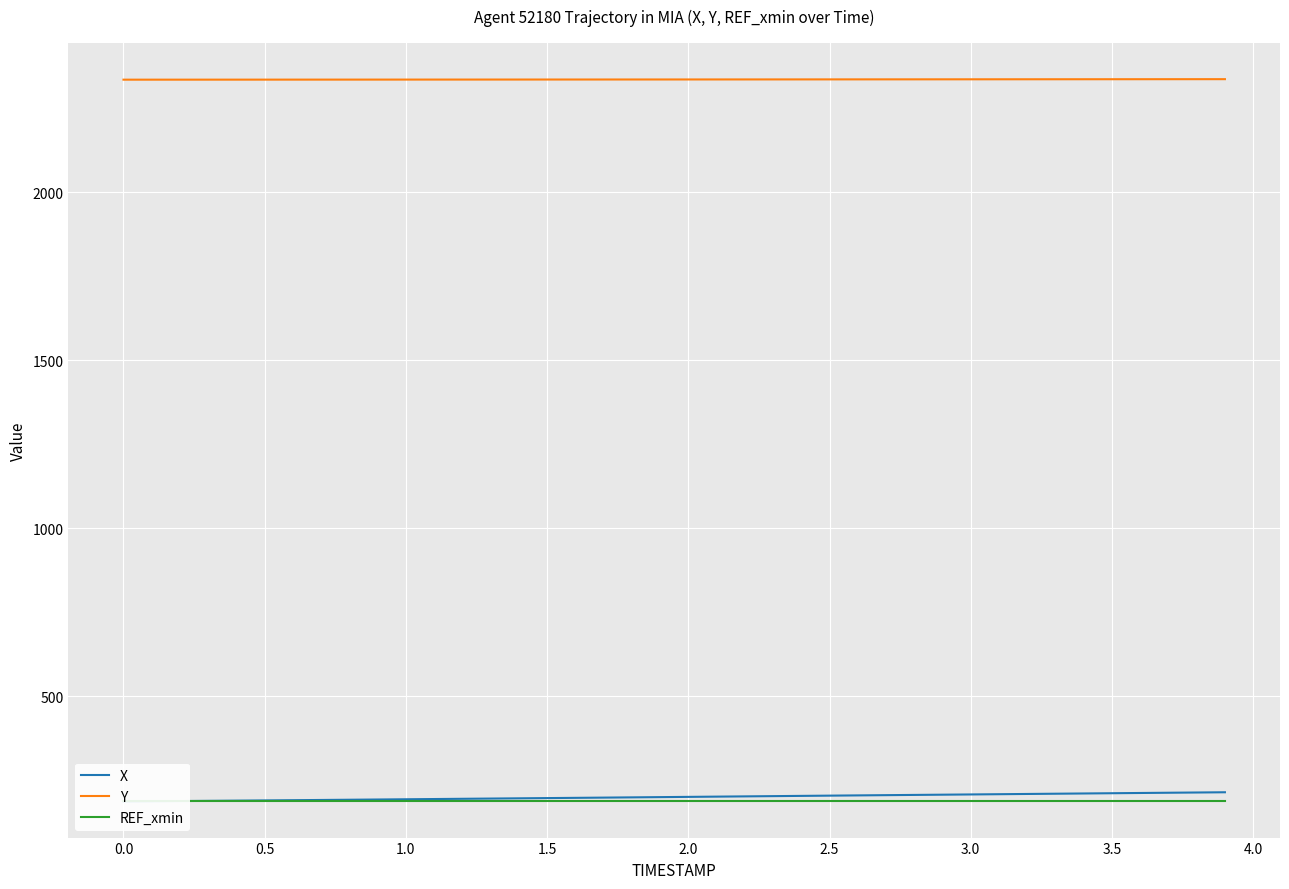

Is it true that Y equals 888.1 at 33?

False